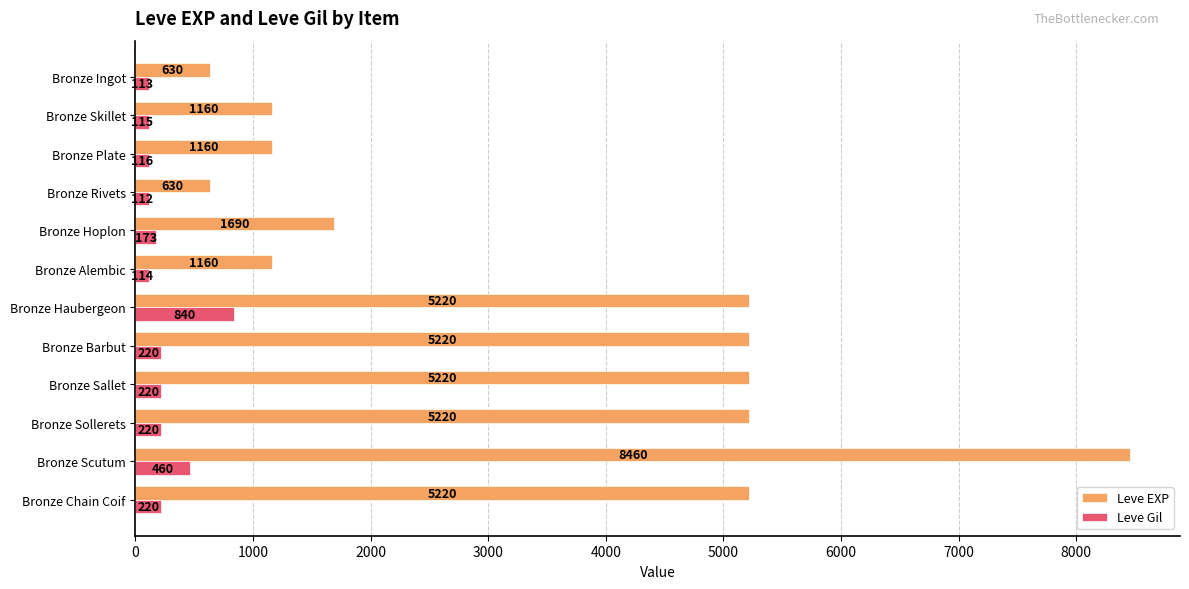

What is the total value across all series at Bronze Sollerets?

5440